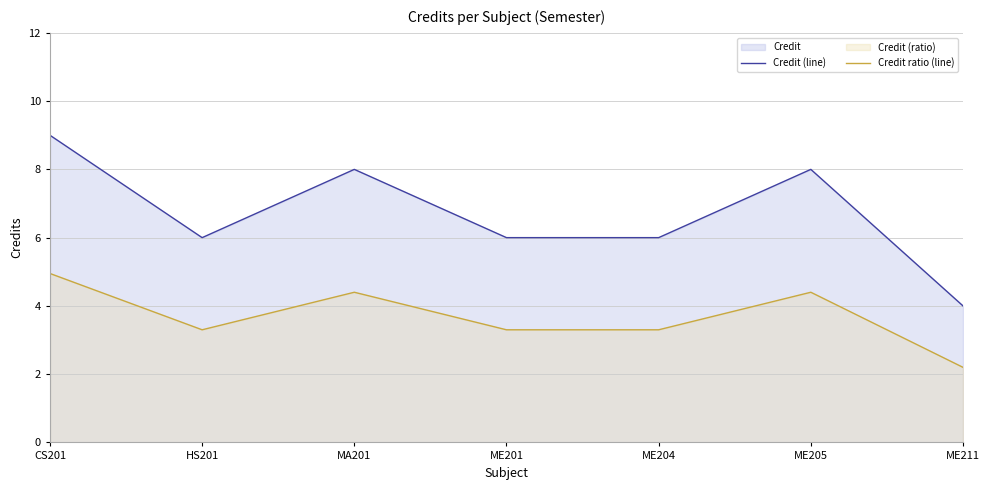

List the series in order of their peak value, highest first.

Credit (line), Credit ratio (line)